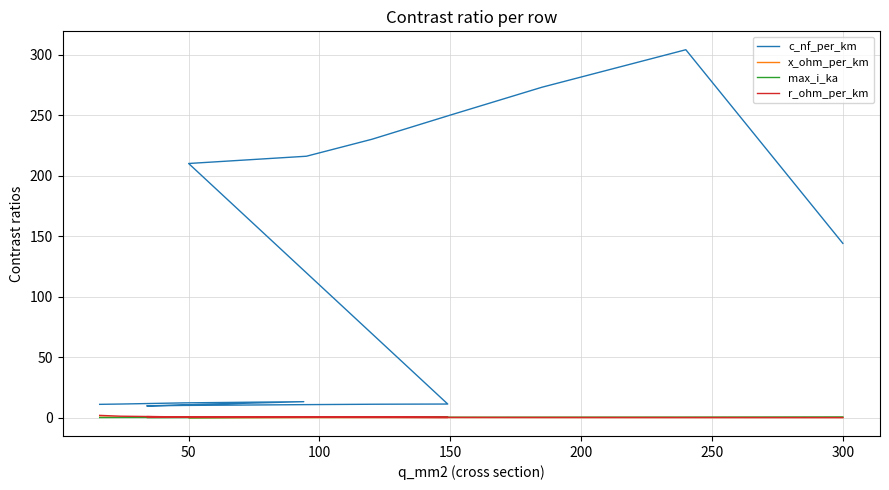

True or false: c_nf_per_km has a value of 3.6 at 200.

False